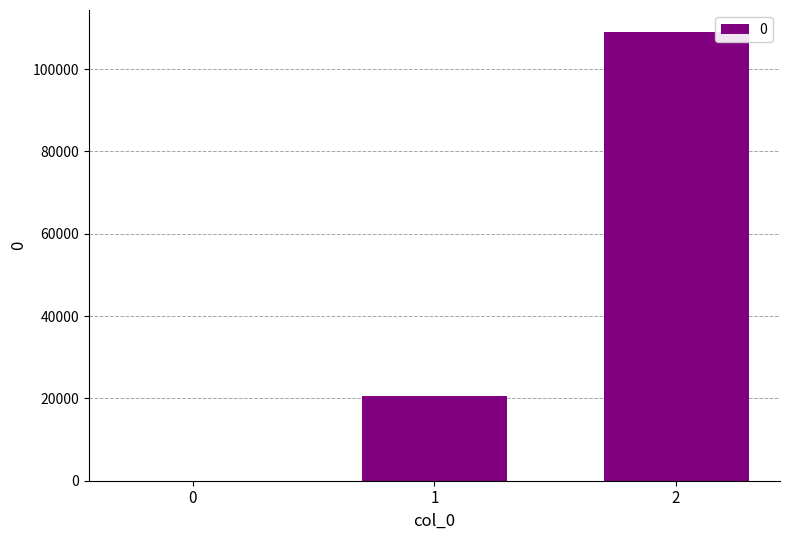

Which has a higher value, 2 or 0?

2